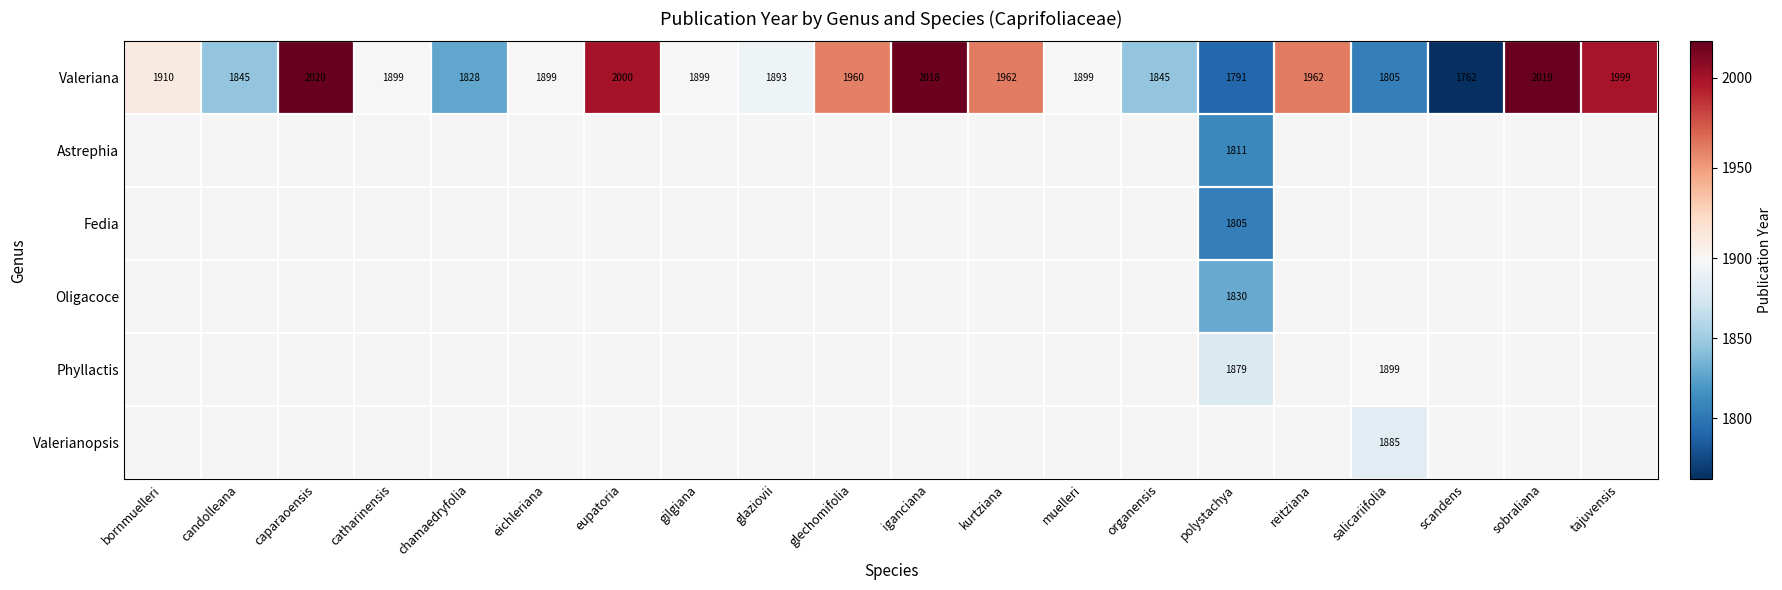

Which category has the highest value in the Valeriana series?

caparaoensis